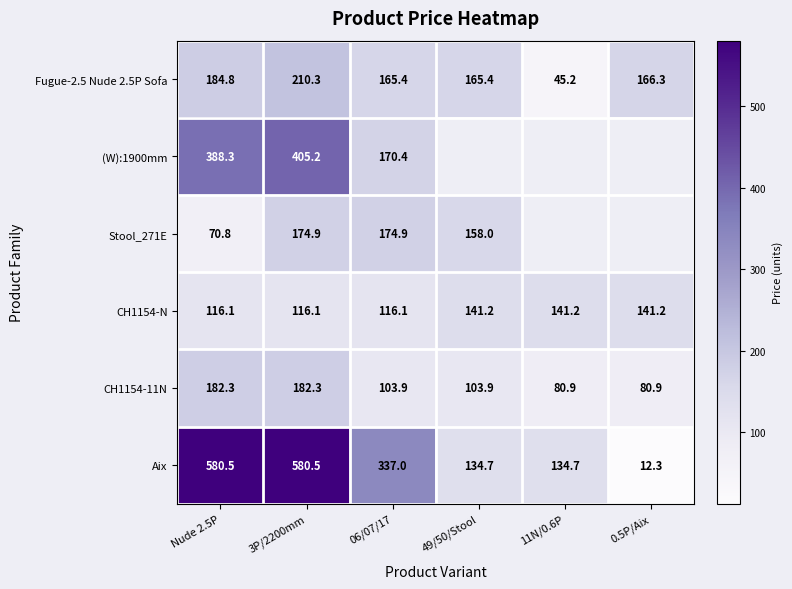

What is the spread (max minus min) of values at 3P/2200mm?

464.4